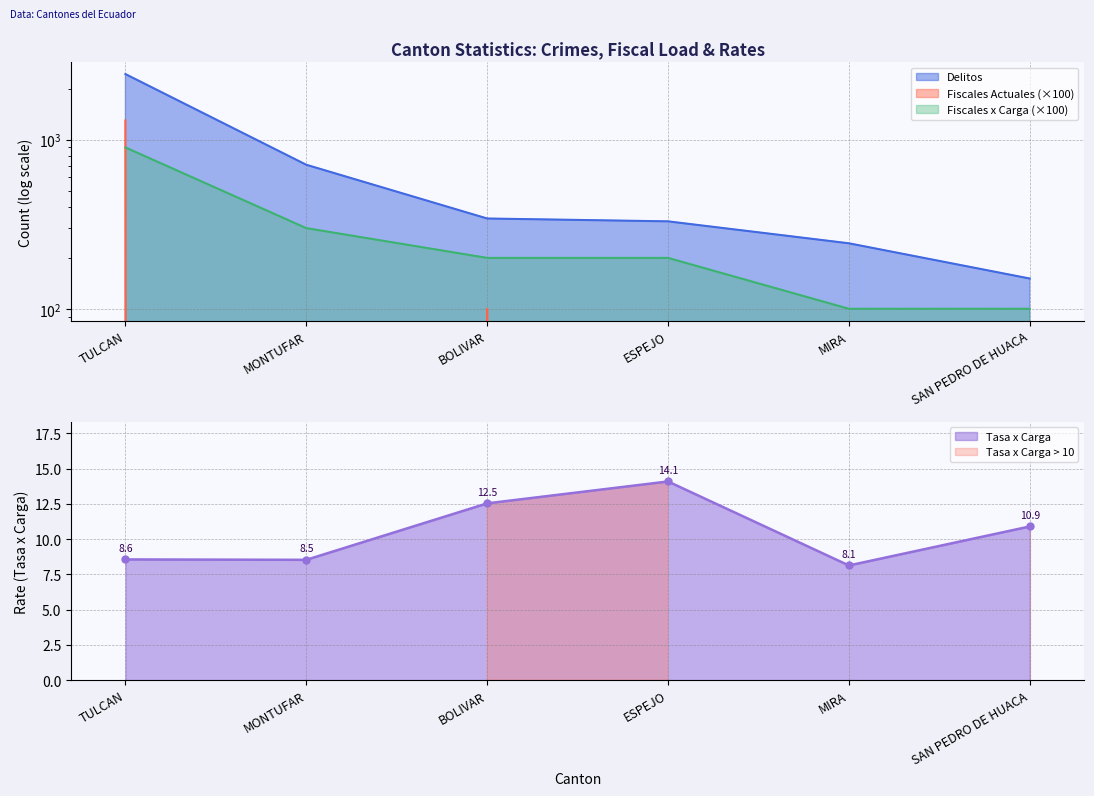

What is the label of the 4th point from the right?

BOLIVAR